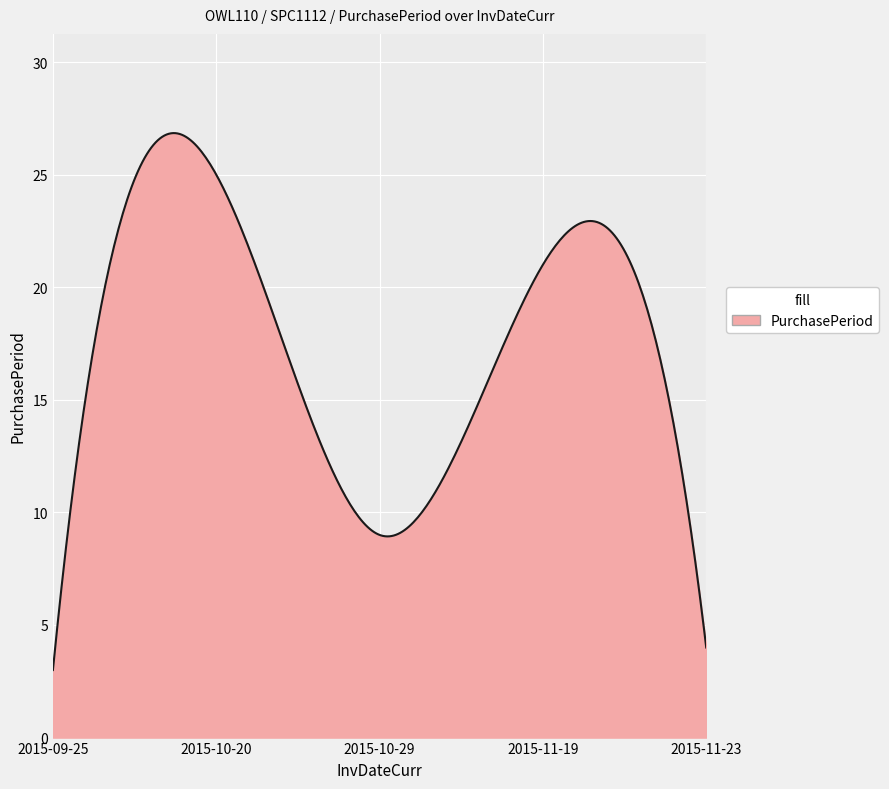

What is the smallest value displayed?

3.0